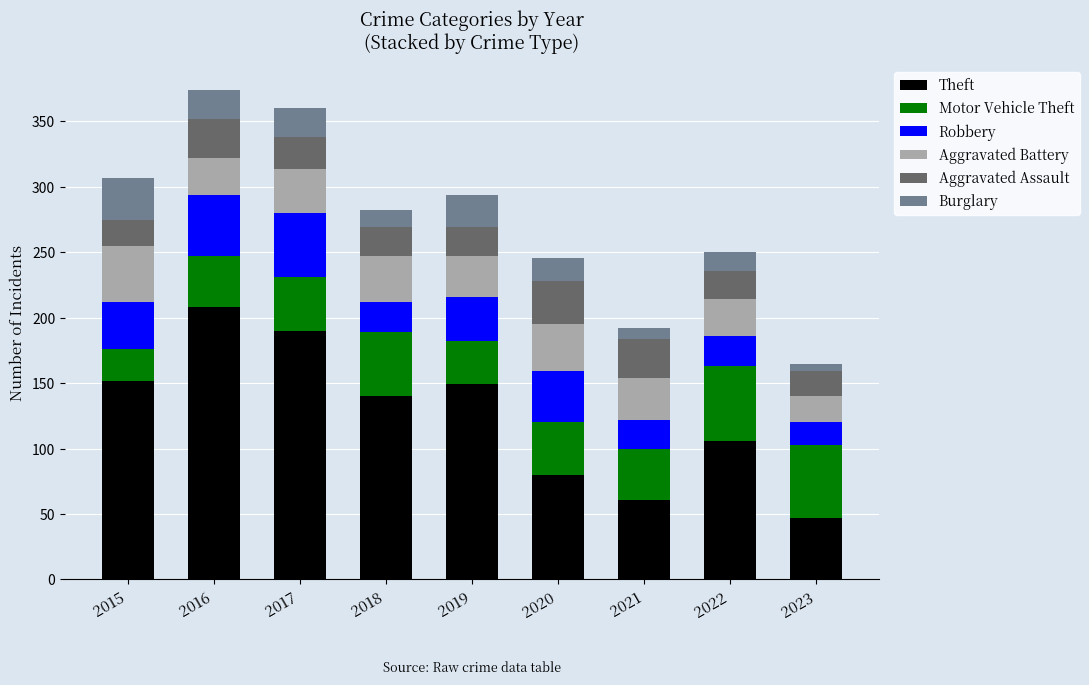

The Theft series shows 196 at 2018. True or false?

False